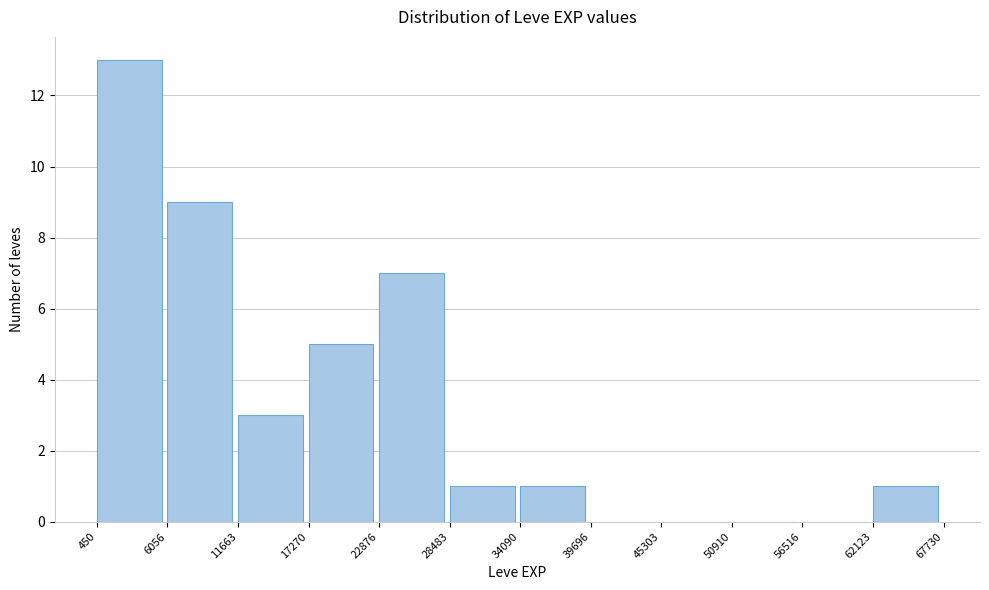

What is the height of the bar covering 6056 to 11663 on the x-axis? The values are not printed on the chart, so give them approximately, as read against the axis.

9